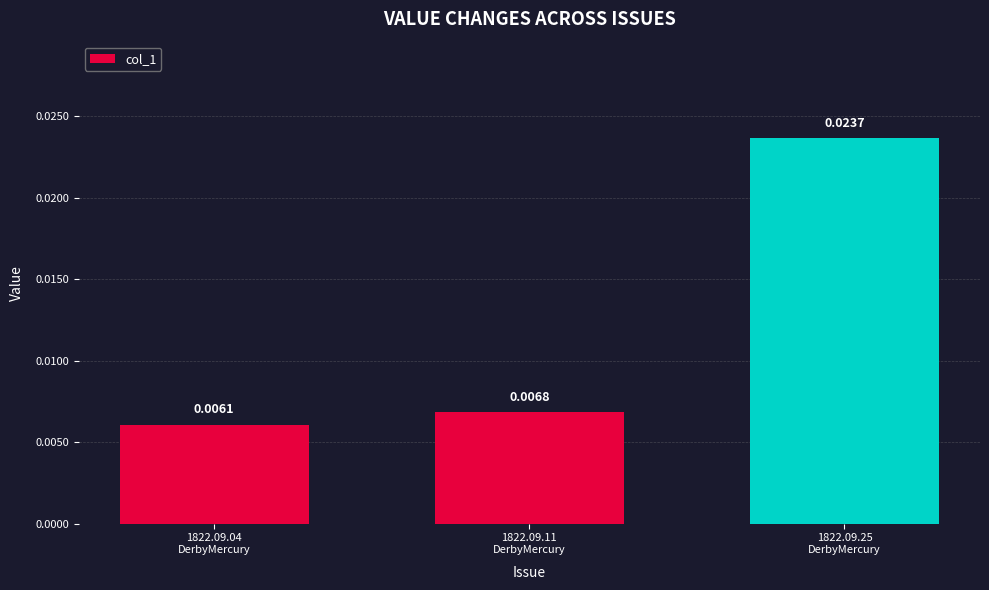

Which category has the highest value across all series?

1822.09.25
DerbyMercury